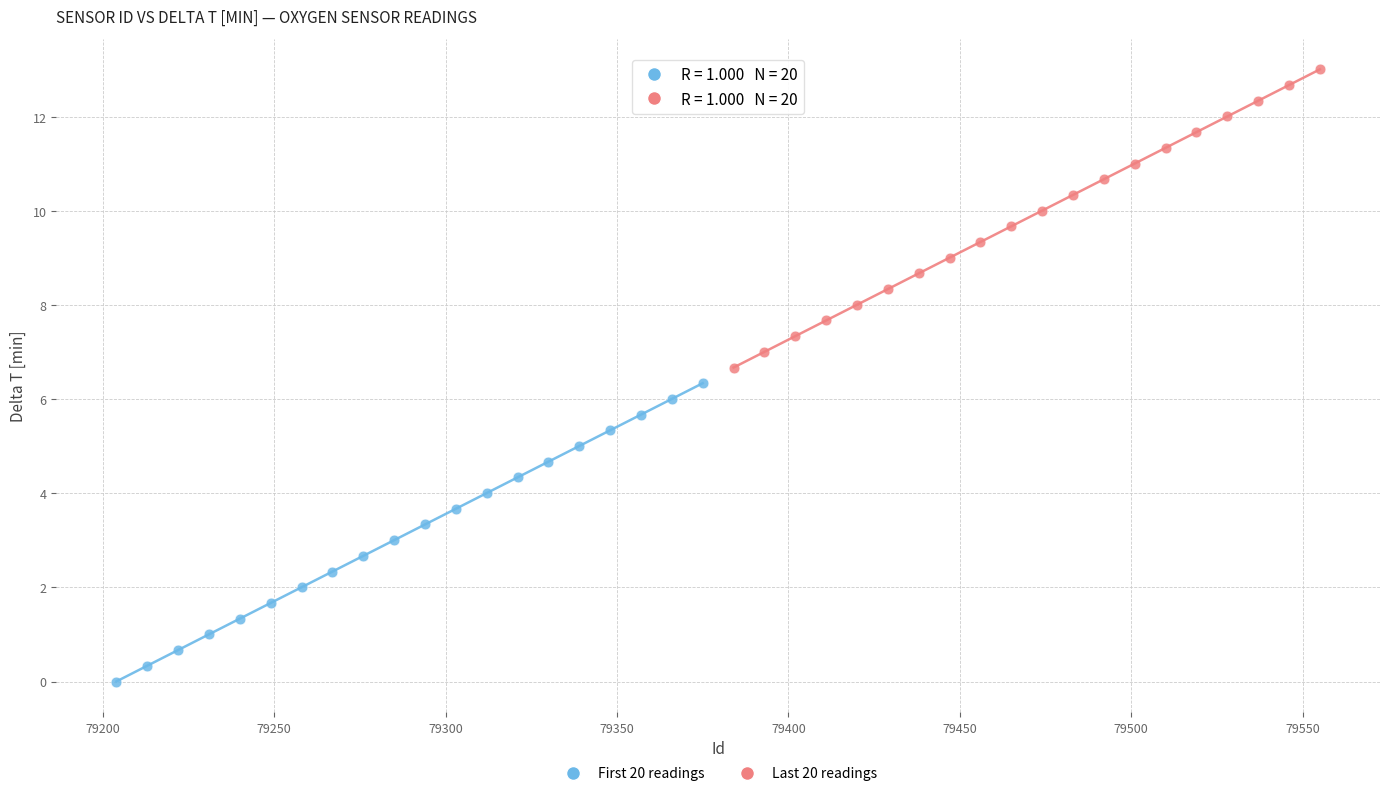

Which series has the widest spread of Y values?

First 20 readings